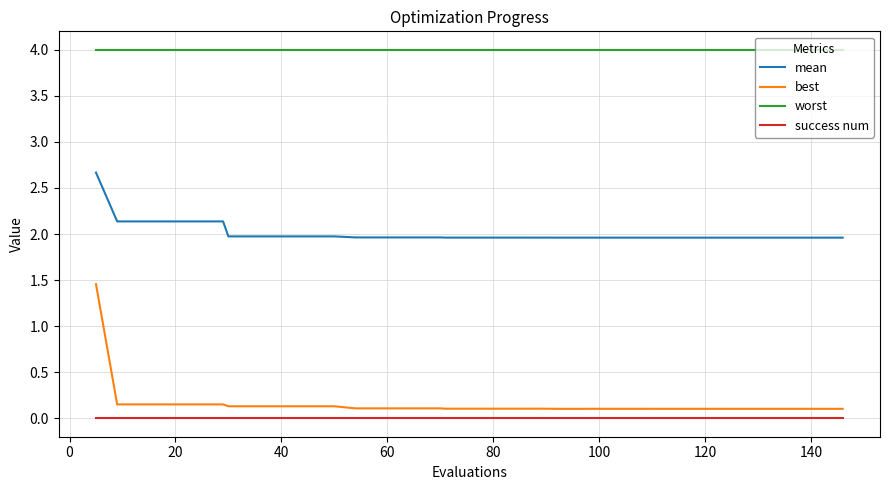

Does the chart display data point markers on the line(s)?

No